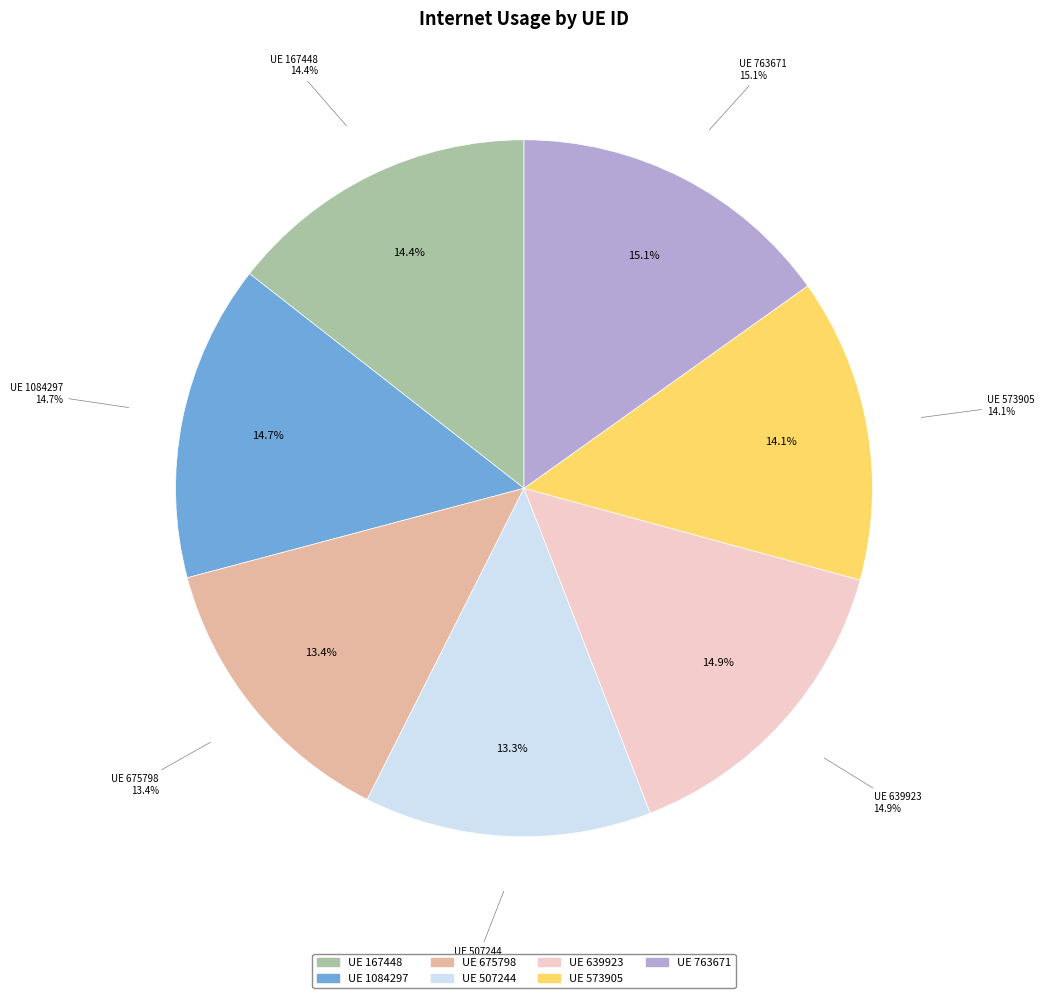

Which has a higher value, 1084297 or 675798?

1084297